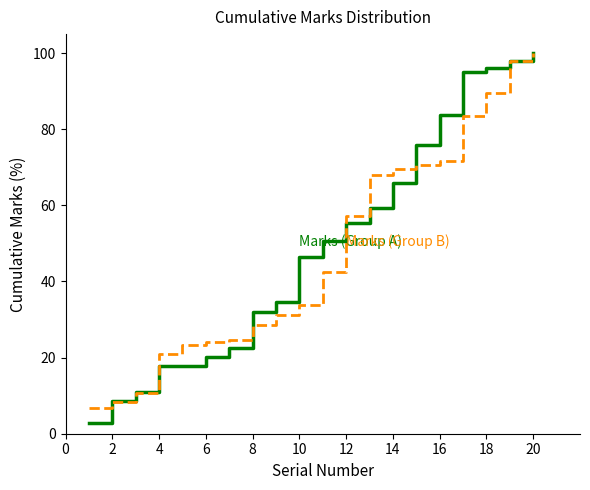

What is the maximum value shown in the chart?

100.0